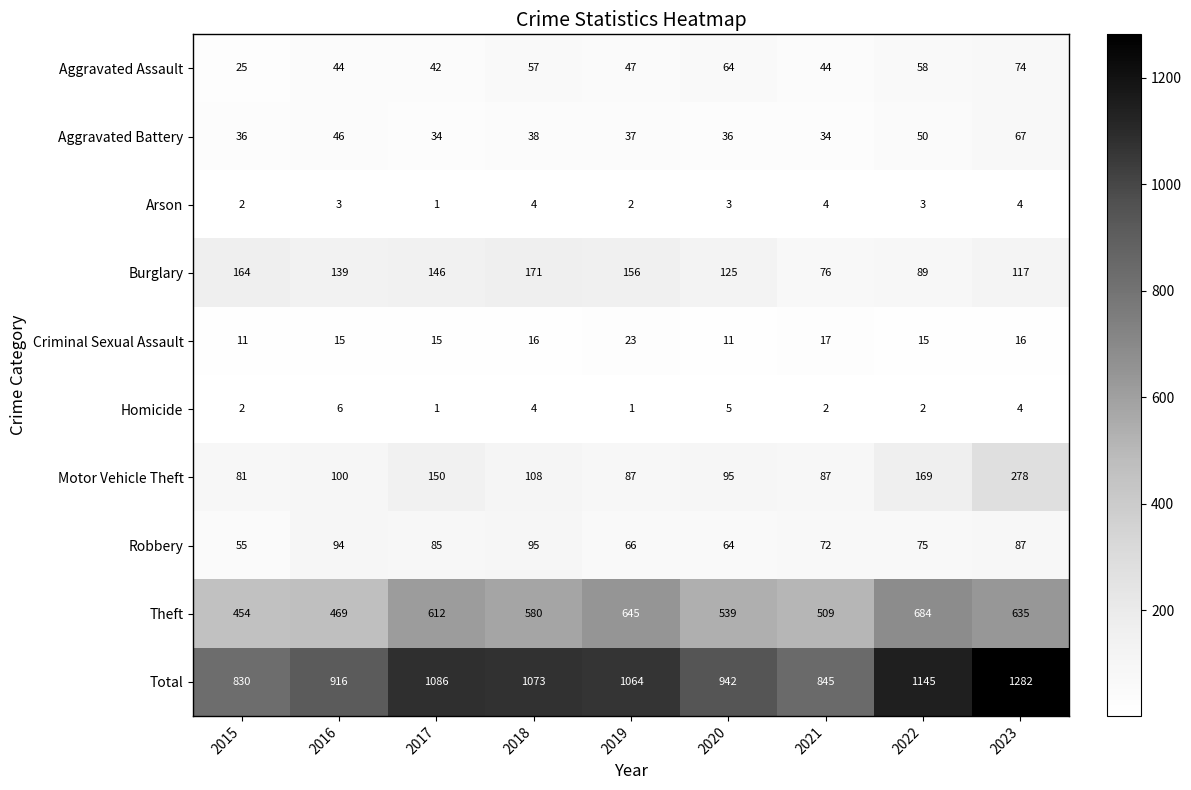

The value of Homicide at 2023 is 4. True or false?

True